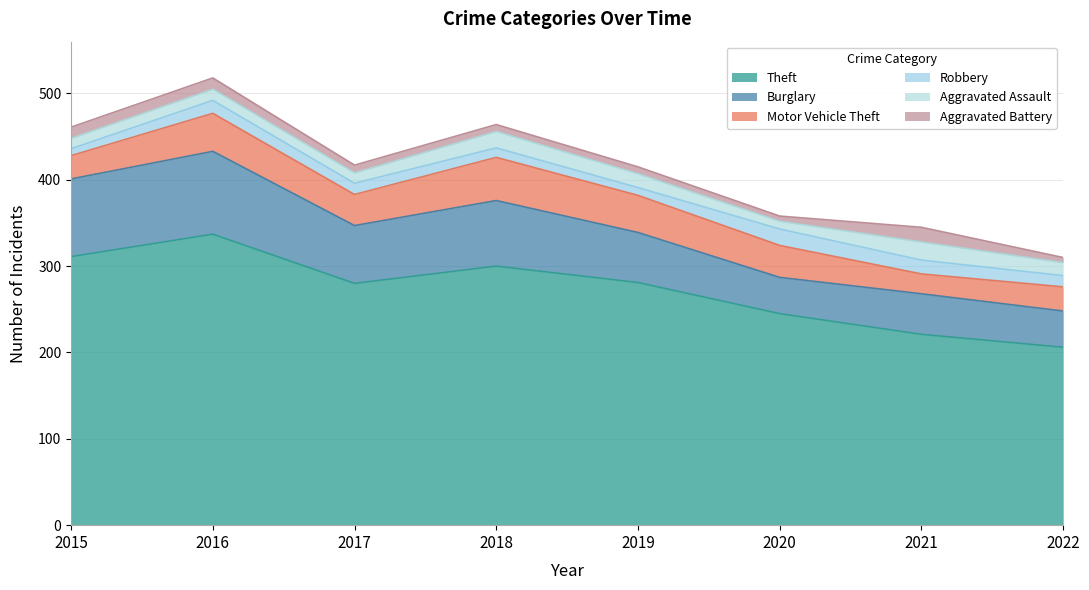

At which label does Theft reach its peak?

2016